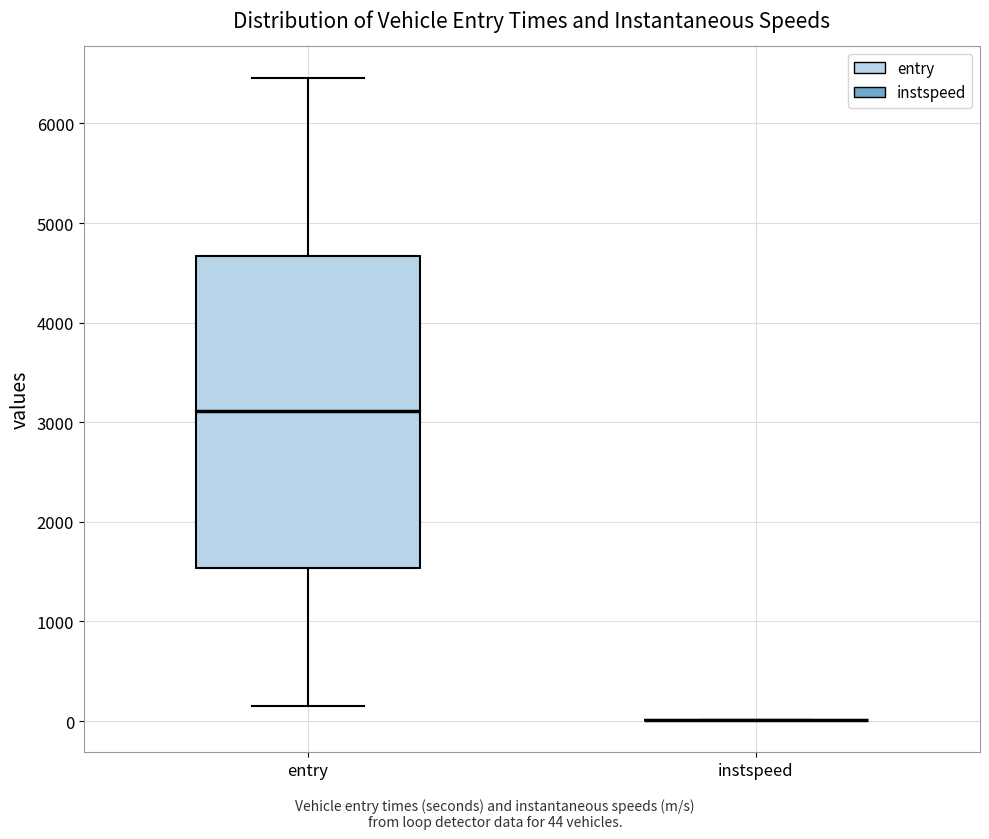

Where does the median line of the box for entry sit on the y-axis? The values are not printed on the chart, so give them approximately, as read against the axis.

3100